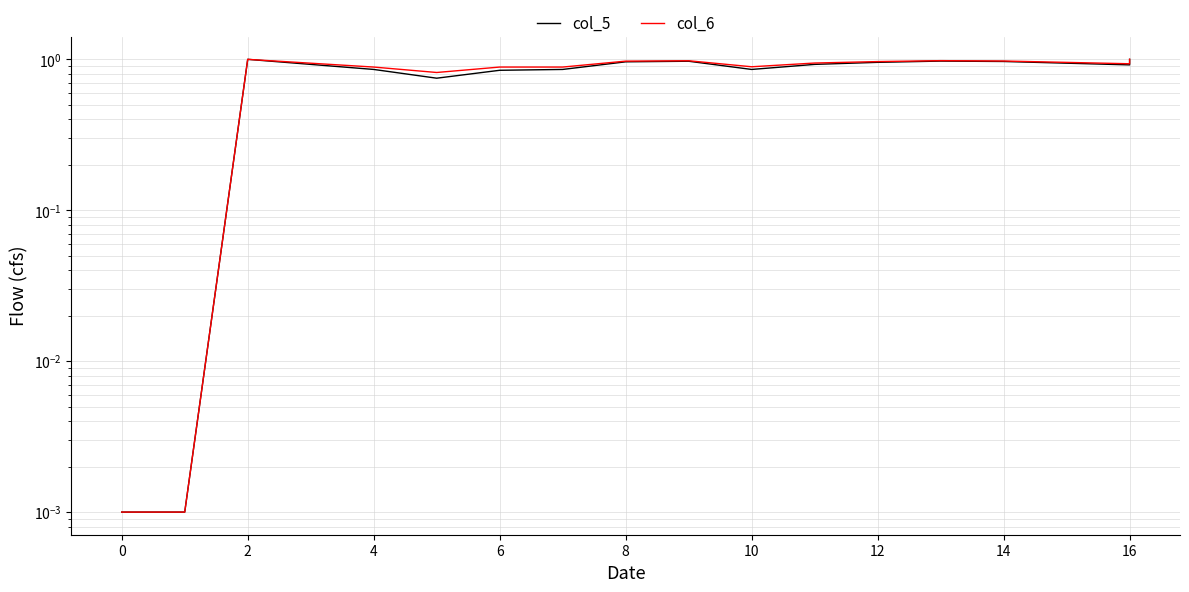

Reading left to right, transcribe all the data shown in this chart.

col_5: 0.0	0.0	1.0	0.9	0.8	0.8	0.9	1.0	1.0	0.9	0.9	1.0	1.0	1.0	0.9	0.9	1.0	1.0	1.0	1.0
col_6: 0.0	0.0	1.0	0.9	0.8	0.9	0.9	1.0	1.0	0.9	0.9	1.0	1.0	1.0	0.9	1.0	1.0	1.0	1.0	1.0